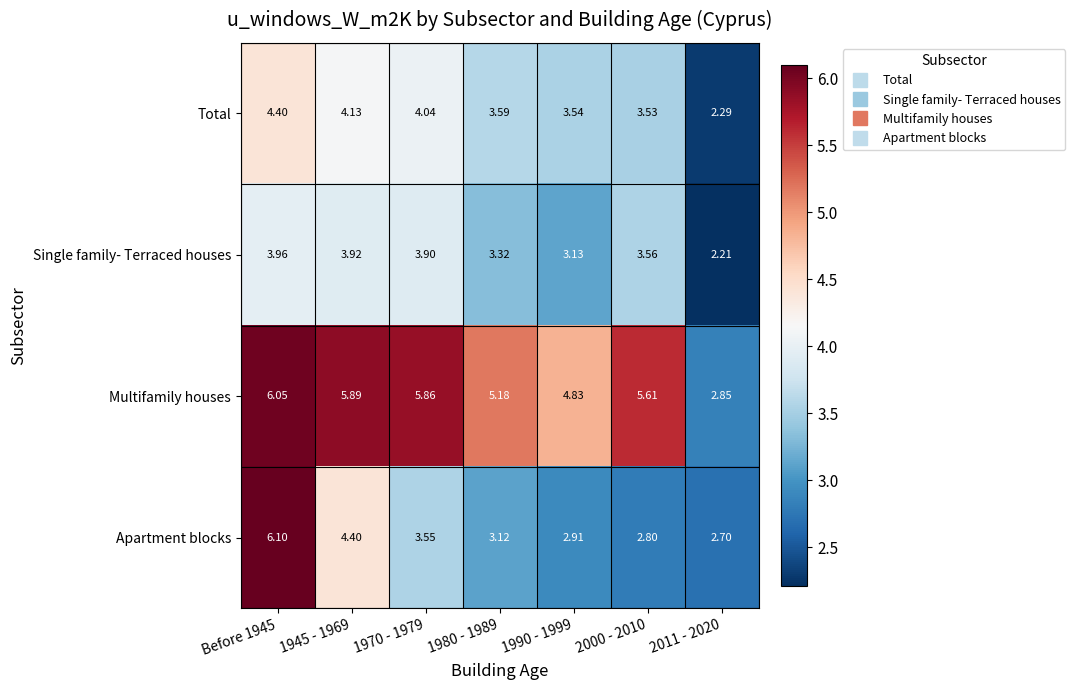

Which label corresponds to the smallest value in the chart?

2011 - 2020